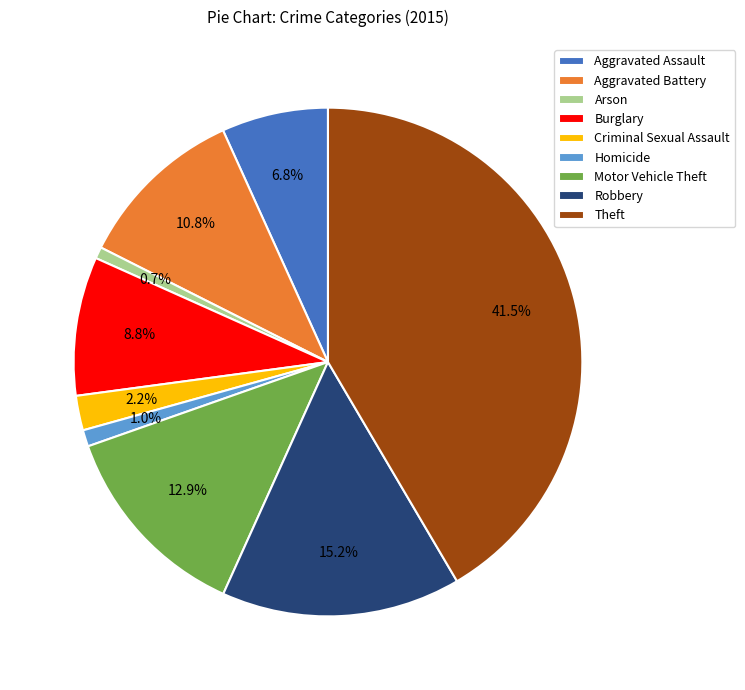

Approximately how many times larger is the value at Theft compared to Motor Vehicle Theft?

3.2